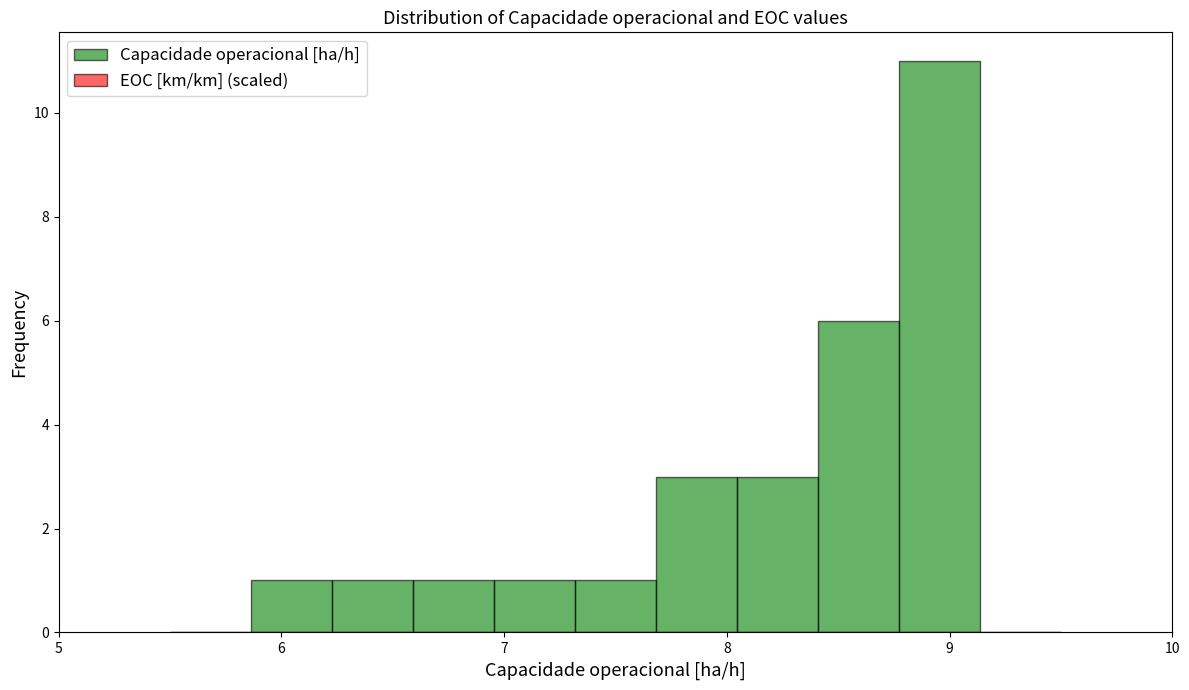

Around what value on the x-axis is the tallest bar? Give the approximate position of its centre, as read against the axis.

9.0